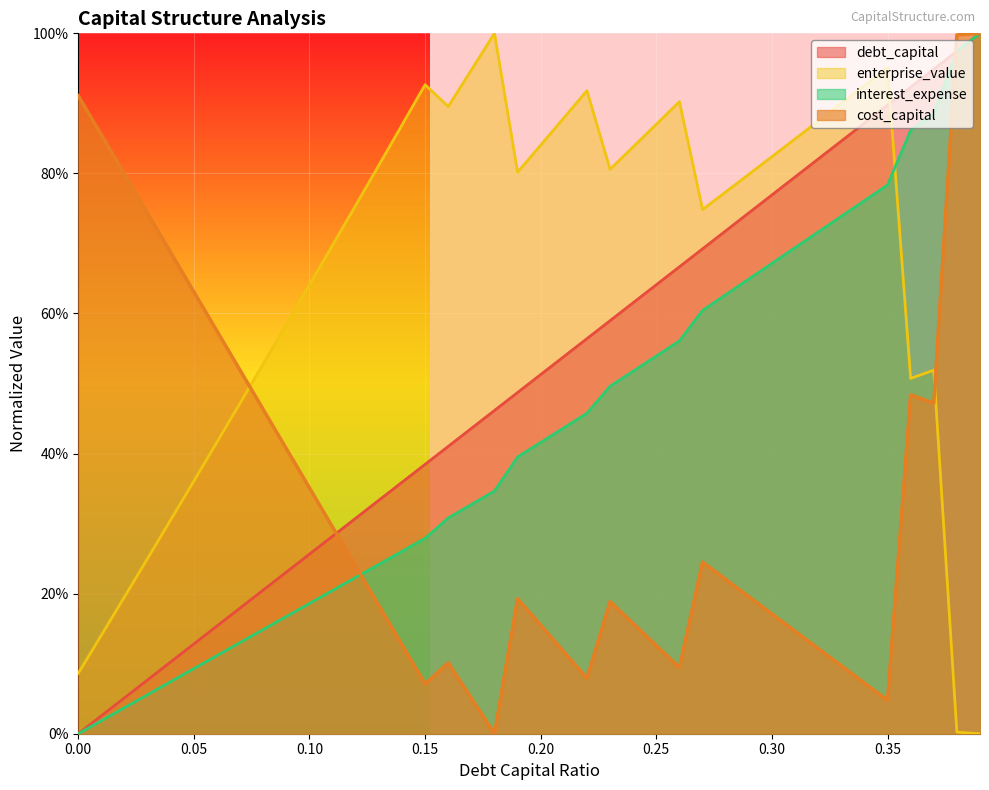

Does the chart display data point markers on the line(s)?

No